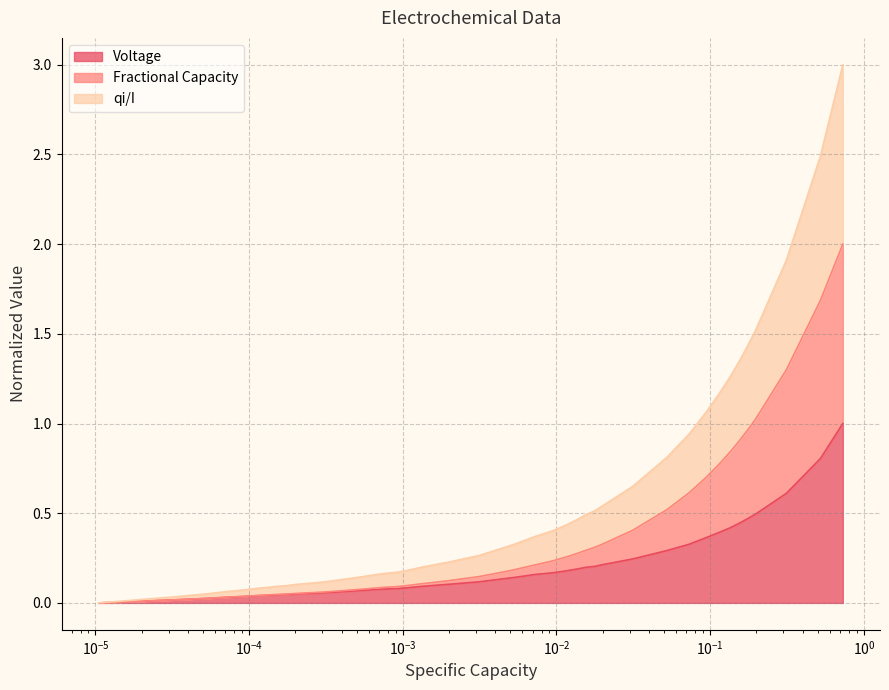

What are all the series names shown in the legend?

Voltage, Fractional Capacity, qi/I